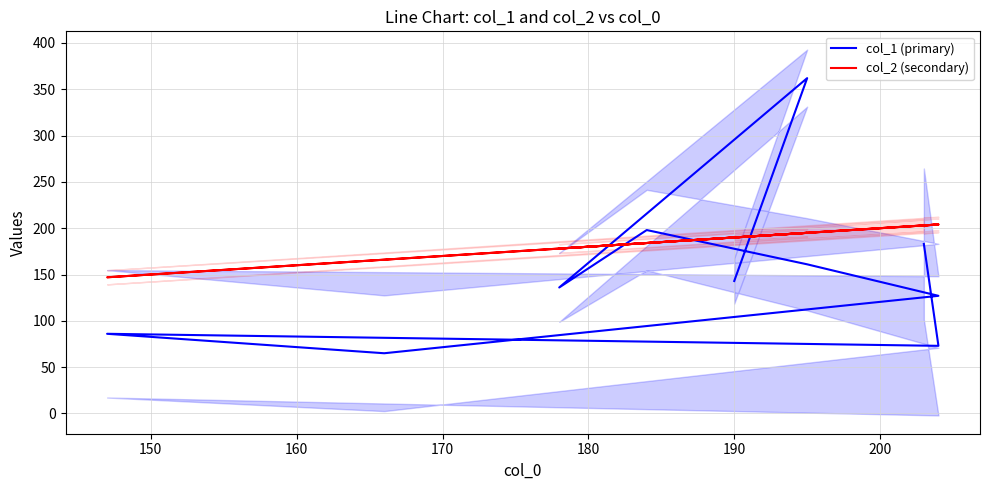

What is the sum of all col_2 (secondary) values?

1866